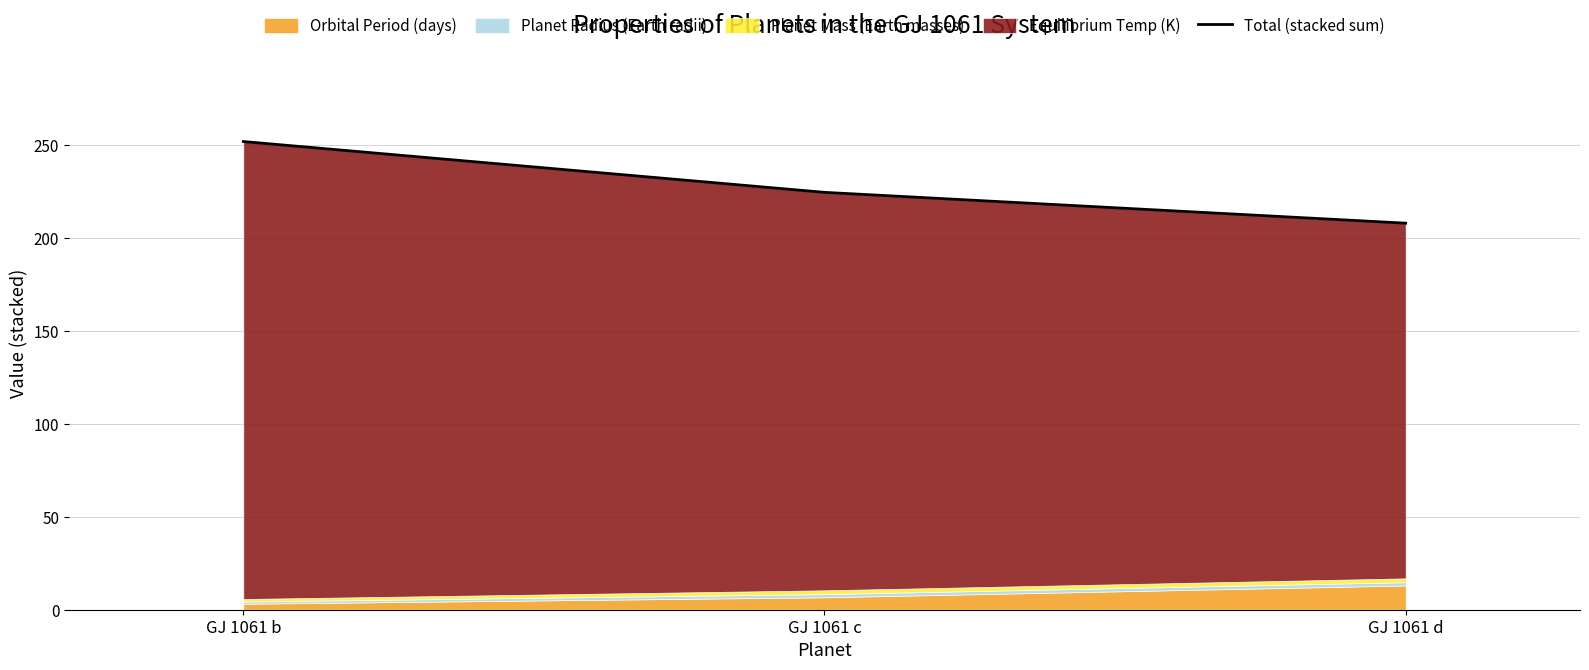

Where is the data nearest to the value 229?

GJ 1061 c